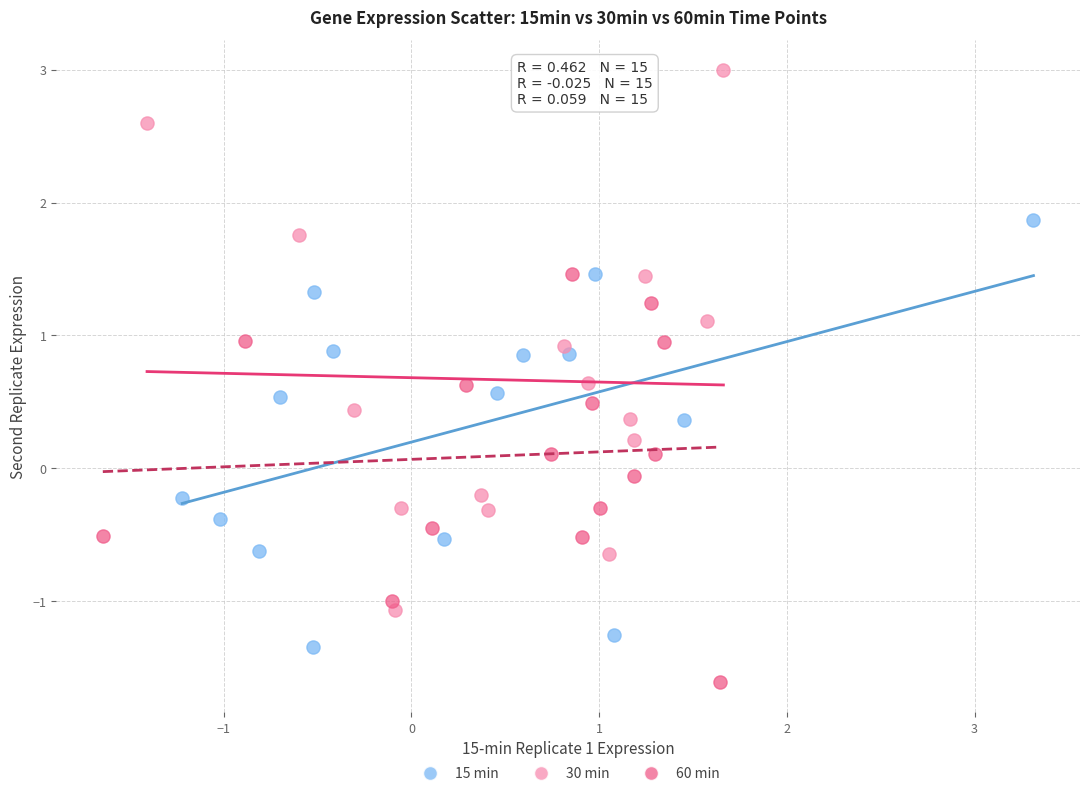

Which series reaches the maximum Y coordinate?

30 min